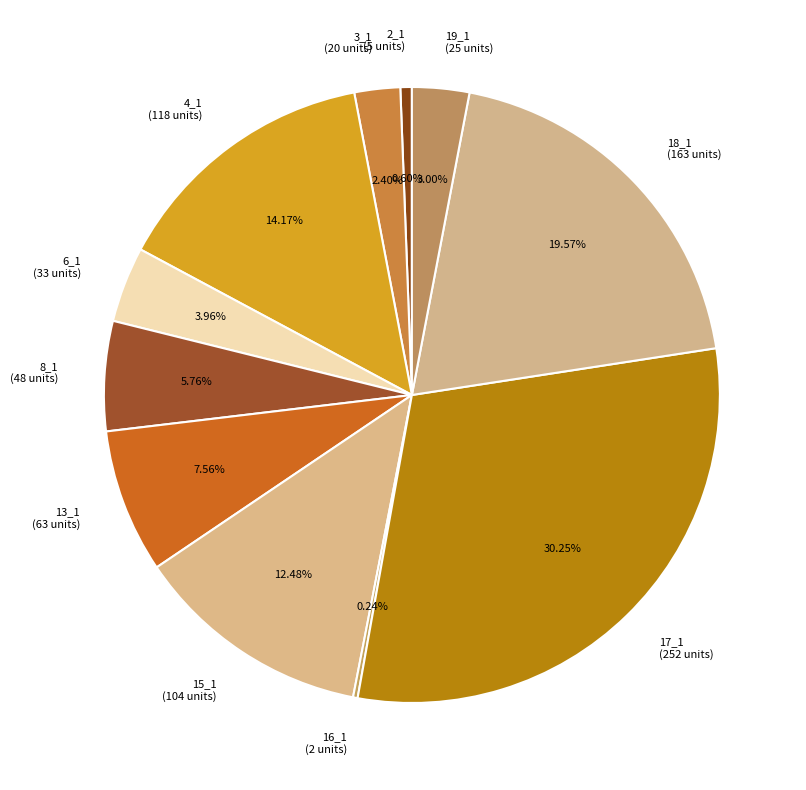

Combined, do 8_1 (48 units) and 15_1 (104 units) account for over 50%?

No